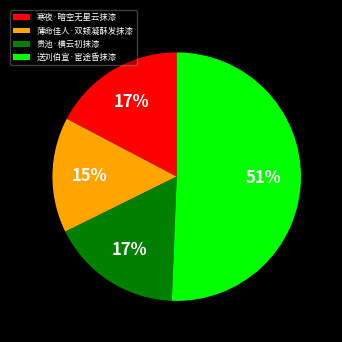

True or false: 贵池·横云初抹漆 accounts for 27% of the total.

False